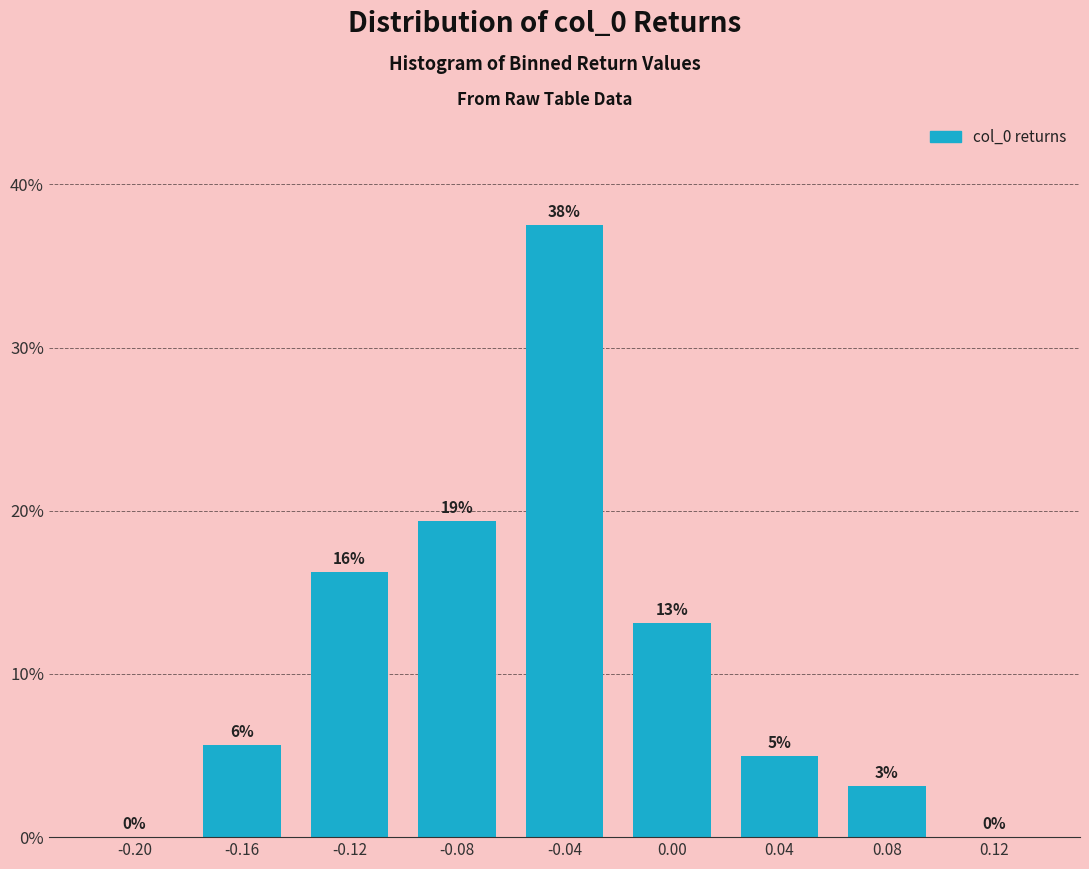

Are the bars horizontal?

No